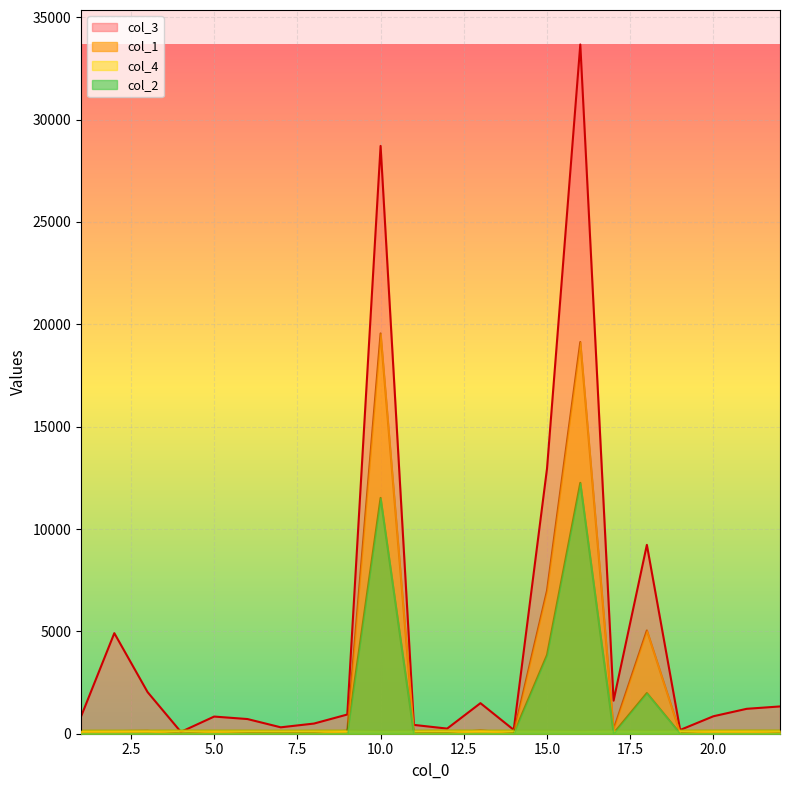

Which series has the largest total across all categories?

col_3